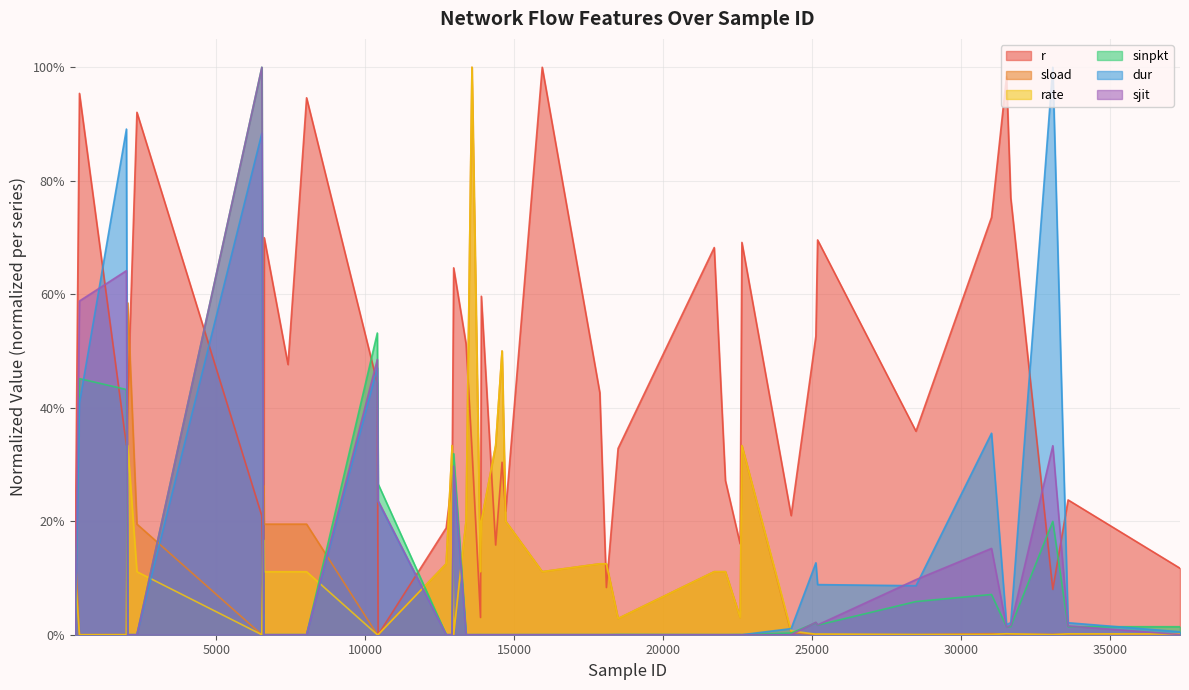

Which has a higher value, 6523 or 10428?

6523